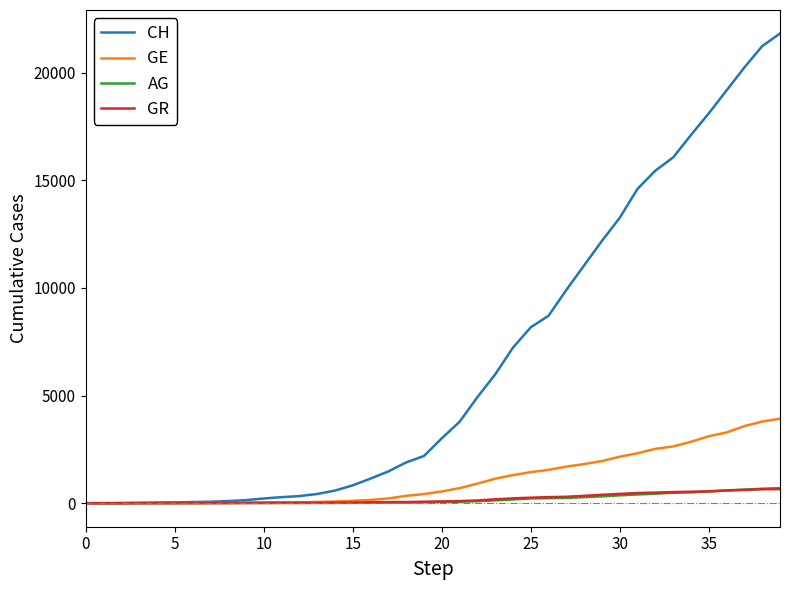

Which series has the widest spread of values?

CH